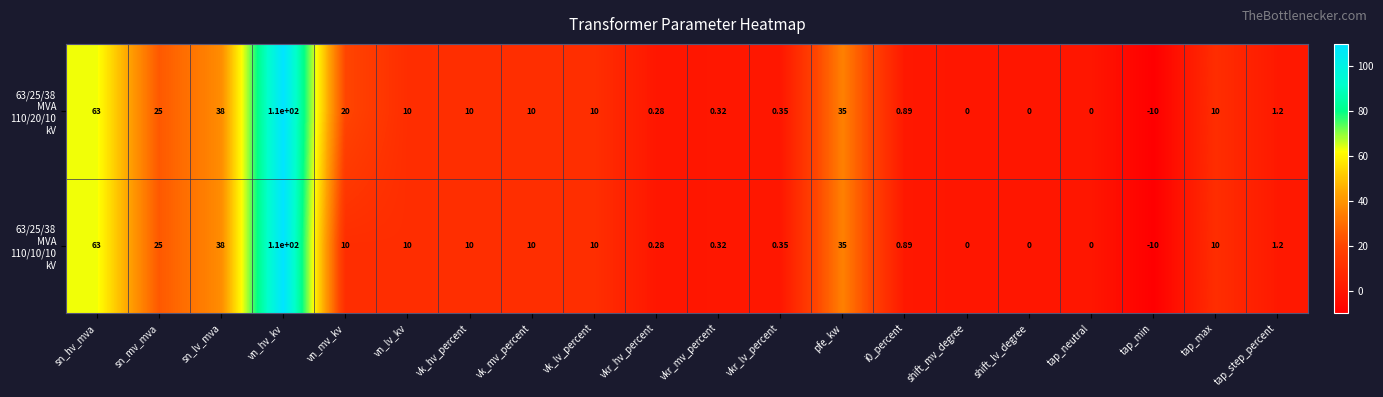

Which category has the lowest value across all series?

tap_min